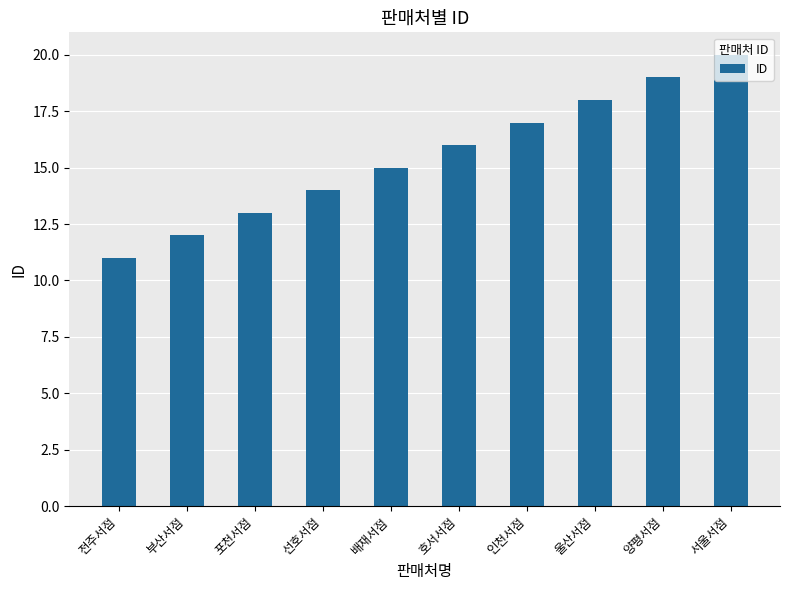

Which category has the lowest value across all series?

전주서점